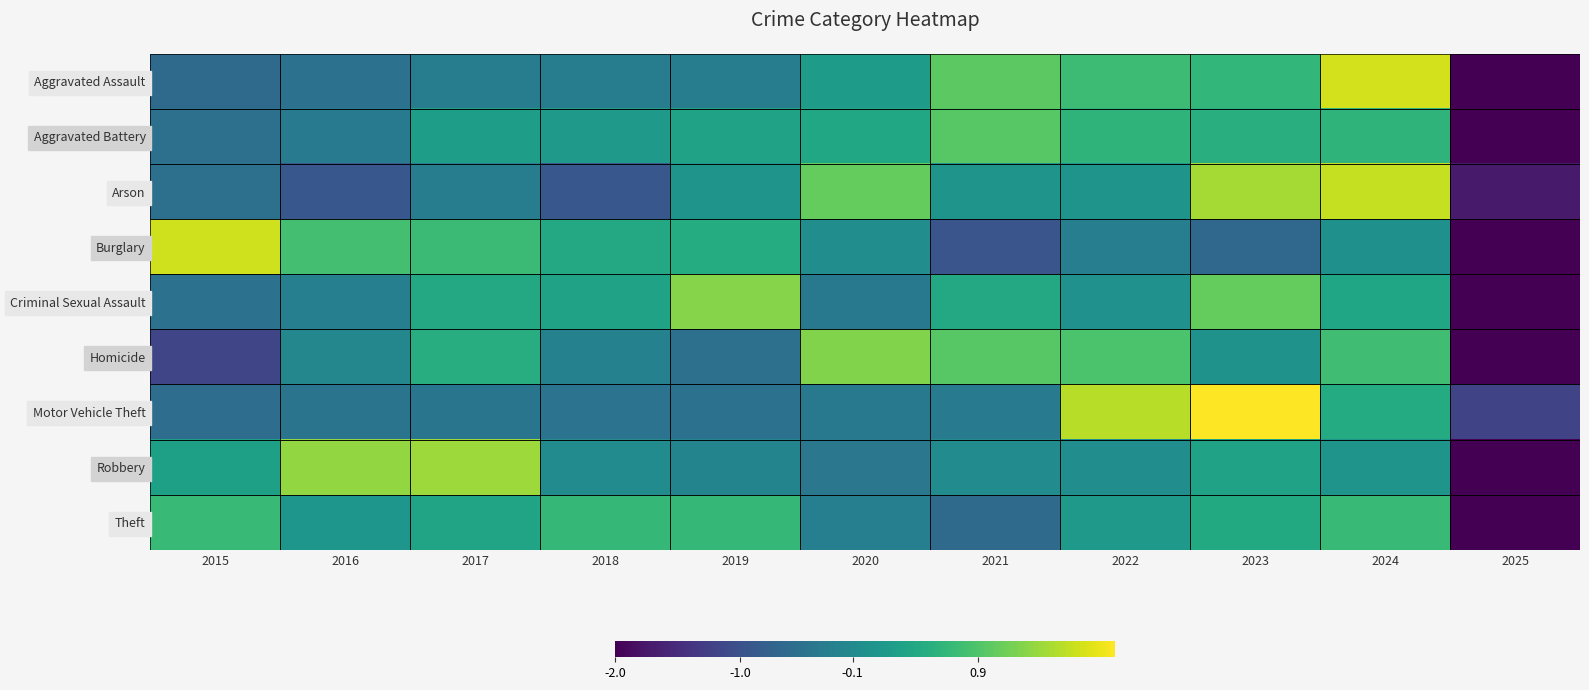

What is the difference between the highest and lowest values at 2023?

3.0